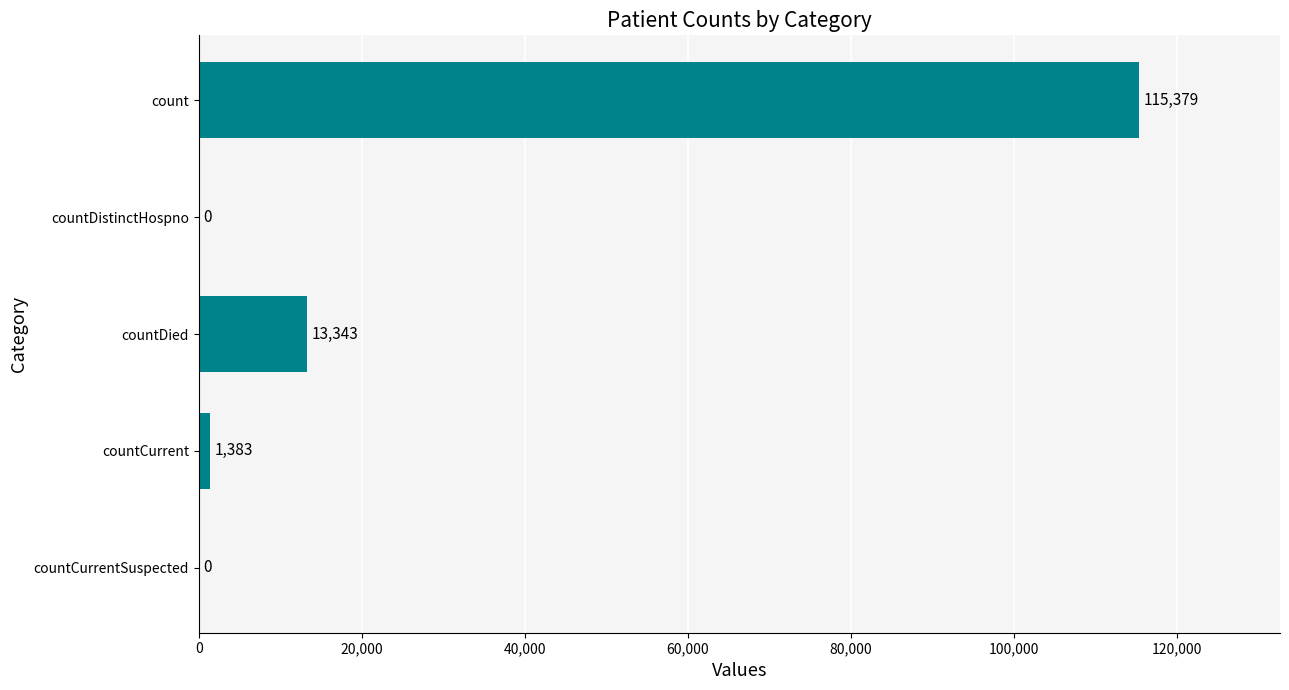

Between countDistinctHospno and countDied, which is larger?

countDied